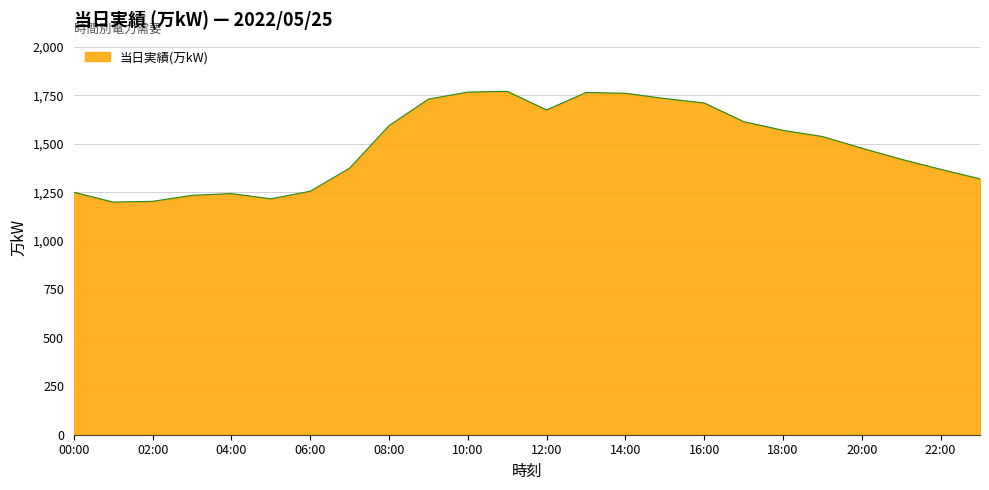

What is the difference between the maximum and minimum values?

571